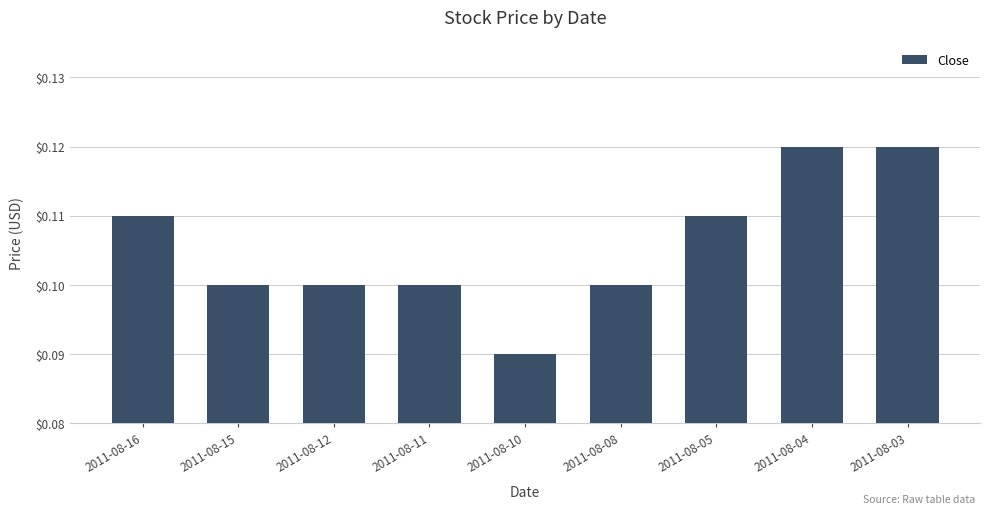

What is the sum of the values at 2011-08-08 and 2011-08-10?

0.2